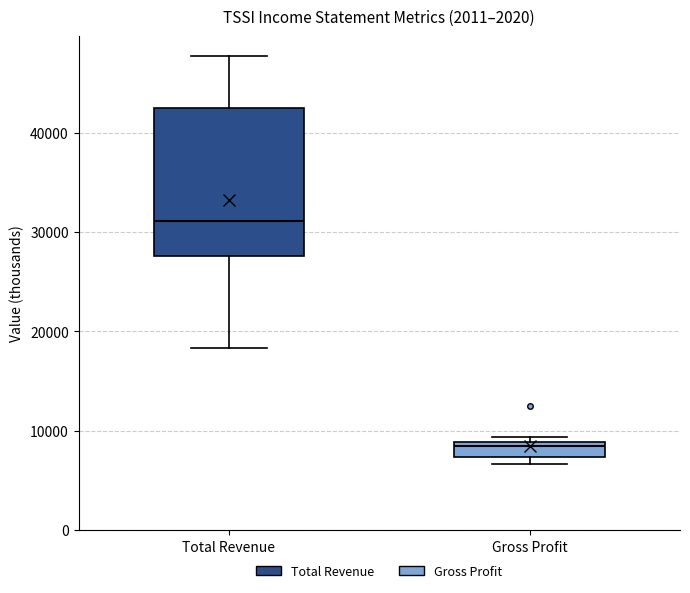

Reading left to right, transcribe this box plot: for each box, give where its median line is, the range the box spans, and where its two whiskers end, as read against the y-axis. The values are not printed on the chart, so give them approximately, as read against the axis.

Total Revenue: median 31000, box 28000 to 43000, whiskers 18000 to 48000
Gross Profit: median 8000, box 7000 to 9000, whiskers 7000 (just below the box's lower edge) to 9000 (just above the box's upper edge)